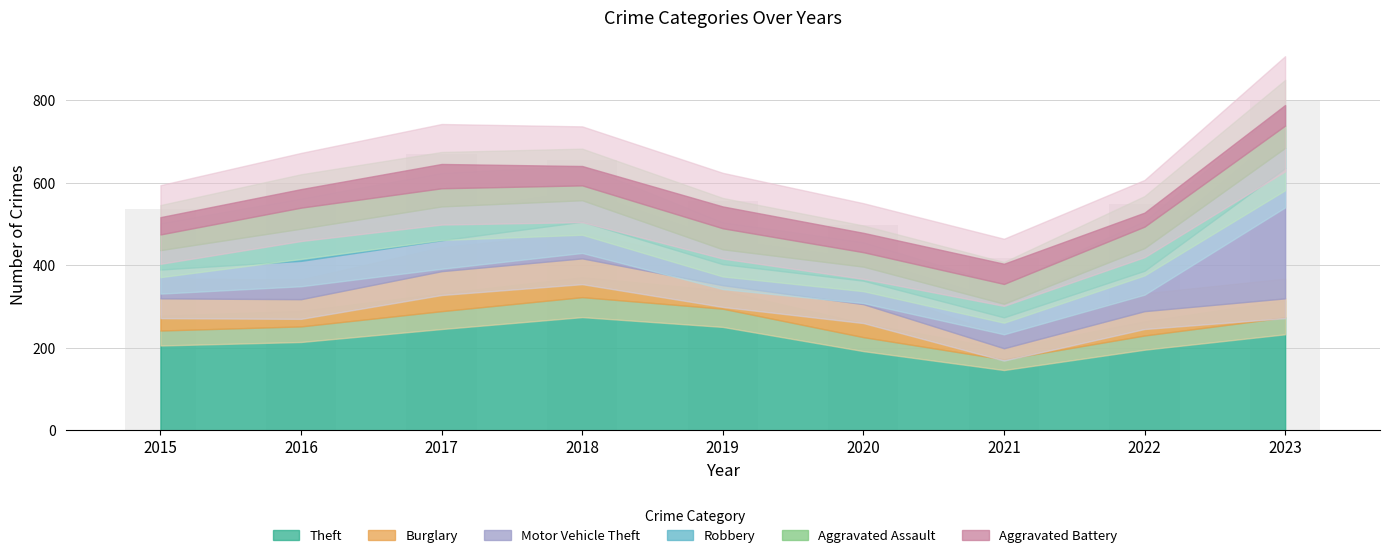

Reading right to left, list all the values displayed in this chart.

2023=800	2022=549	2021=419	2020=499	2019=557	2018=655	2017=669	2016=599	2015=536